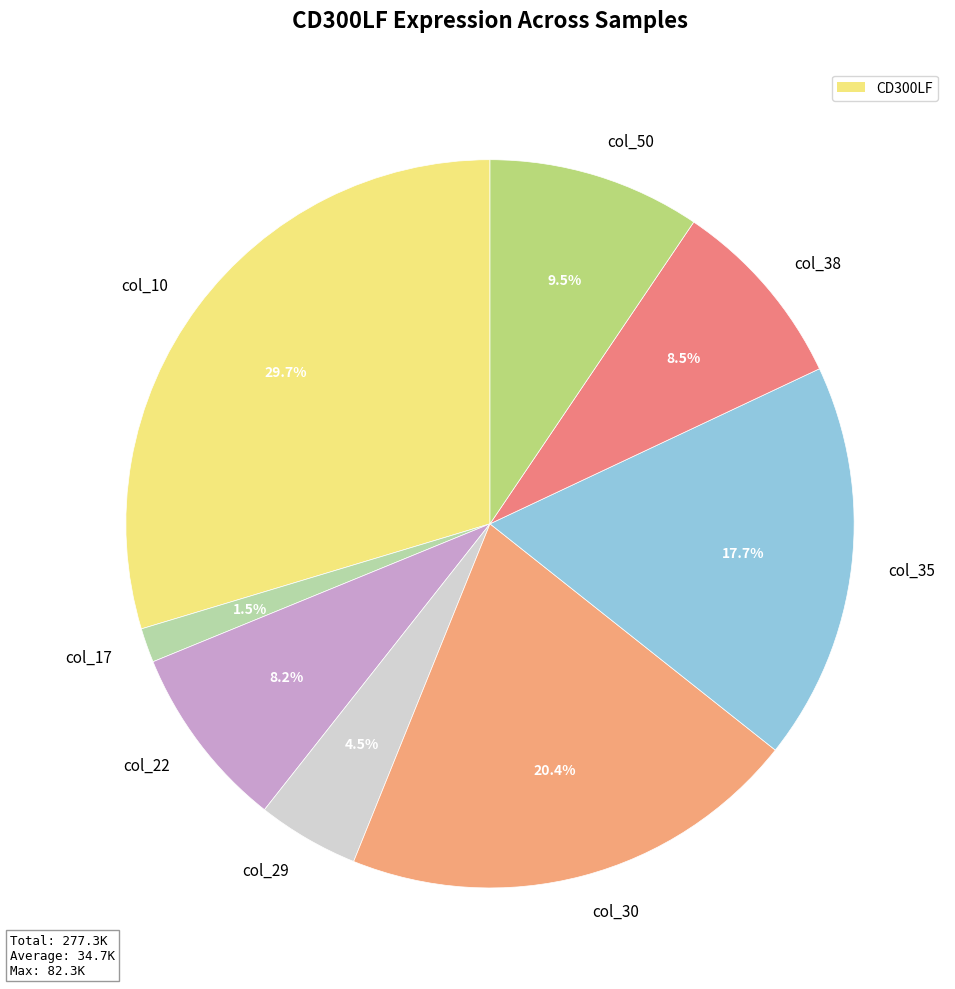

What is the ratio of the value at col_10 to the value at col_22?

3.6